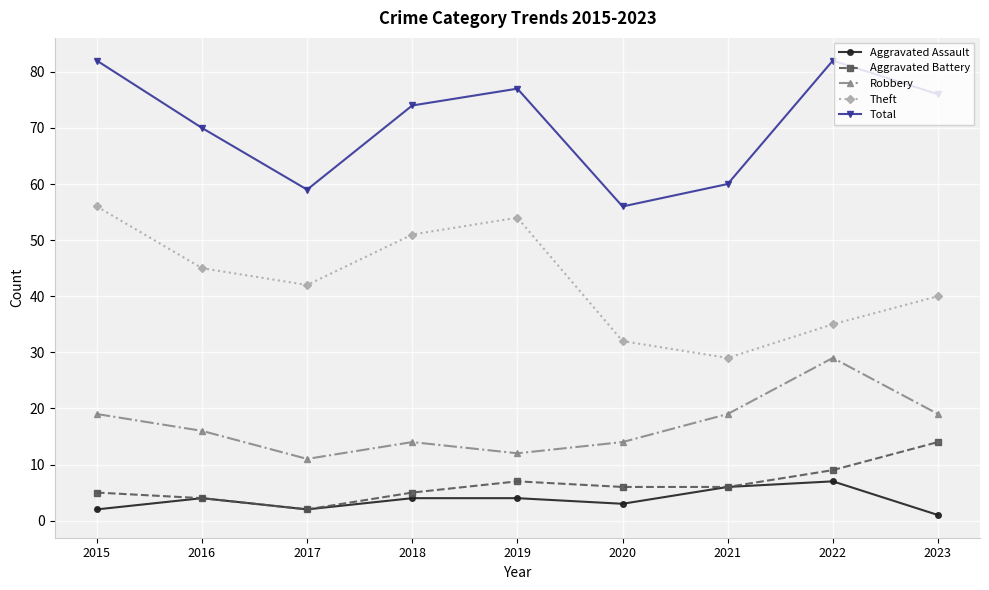

What is the total value across all series at 2021?

120